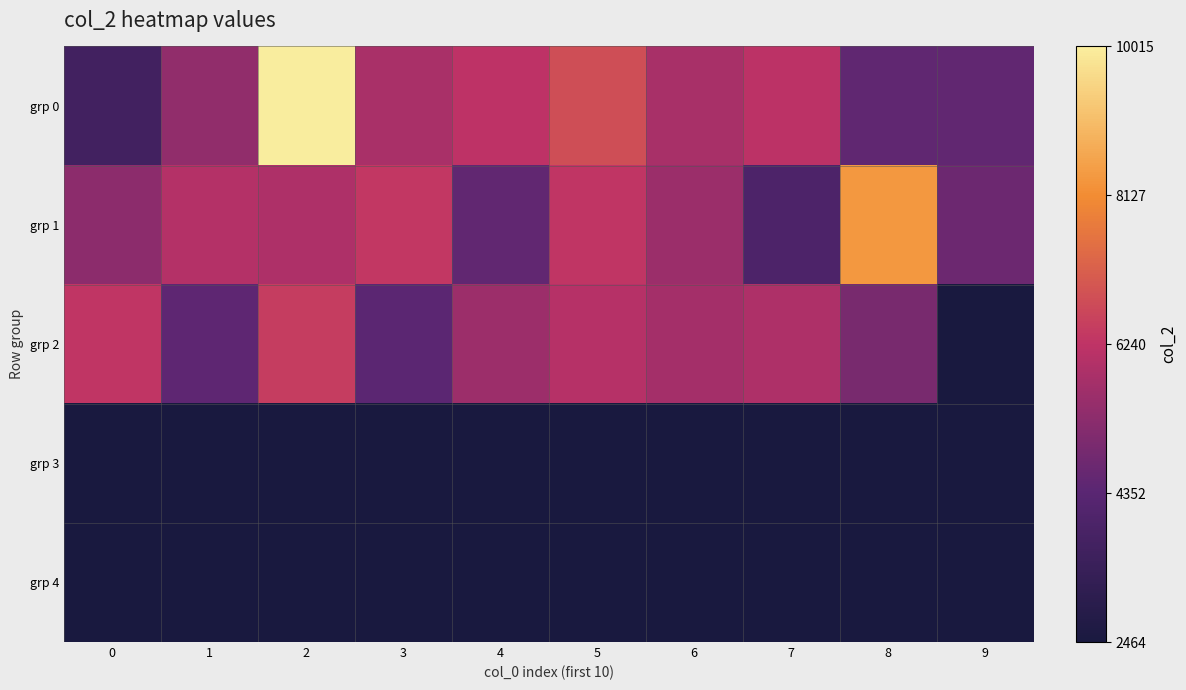

Which series has the widest spread of values?

grp 0